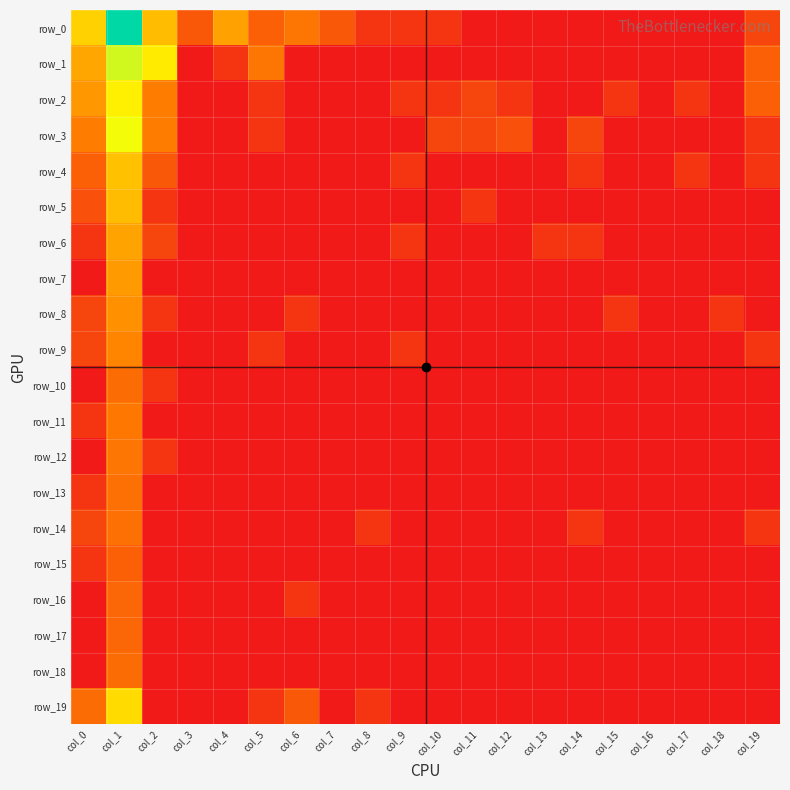

Reading left to right, transcribe all the data shown in this chart.

row_0: 4.2	7.7	3.8	1.6	3.3	1.8	2.3	1.6	0.7	0.7	0.7	0.0	0.0	0.0	0.0	0.0	0.0	0.0	0.0	1.1
row_1: 3.4	5.6	4.7	0.0	0.7	2.3	0.0	0.0	0.0	0.0	0.0	0.0	0.0	0.0	0.0	0.0	0.0	0.0	0.0	1.8
row_2: 3.0	4.8	2.5	0.0	0.0	0.7	0.0	0.0	0.0	0.7	0.7	1.1	0.7	0.0	0.0	0.7	0.0	0.7	0.0	1.8
row_3: 2.5	5.2	2.5	0.0	0.0	0.7	0.0	0.0	0.0	0.0	1.1	1.1	1.4	0.0	1.1	0.0	0.0	0.0	0.0	0.7
row_4: 1.8	3.9	1.6	0.0	0.0	0.0	0.0	0.0	0.0	0.7	0.0	0.0	0.0	0.0	0.7	0.0	0.0	0.7	0.0	0.7
row_5: 1.4	3.8	0.7	0.0	0.0	0.0	0.0	0.0	0.0	0.0	0.0	0.7	0.0	0.0	0.0	0.0	0.0	0.0	0.0	0.0
row_6: 0.7	3.3	1.1	0.0	0.0	0.0	0.0	0.0	0.0	0.7	0.0	0.0	0.0	0.7	0.7	0.0	0.0	0.0	0.0	0.0
row_7: 0.0	3.1	0.0	0.0	0.0	0.0	0.0	0.0	0.0	0.0	0.0	0.0	0.0	0.0	0.0	0.0	0.0	0.0	0.0	0.0
row_8: 1.1	2.9	0.7	0.0	0.0	0.0	0.7	0.0	0.0	0.0	0.0	0.0	0.0	0.0	0.0	0.7	0.0	0.0	0.7	0.0
row_9: 1.1	2.7	0.0	0.0	0.0	0.7	0.0	0.0	0.0	0.7	0.0	0.0	0.0	0.0	0.0	0.0	0.0	0.0	0.0	0.7
row_10: 0.0	2.1	0.7	0.0	0.0	0.0	0.0	0.0	0.0	0.0	0.0	0.0	0.0	0.0	0.0	0.0	0.0	0.0	0.0	0.0
row_11: 0.7	2.4	0.0	0.0	0.0	0.0	0.0	0.0	0.0	0.0	0.0	0.0	0.0	0.0	0.0	0.0	0.0	0.0	0.0	0.0
row_12: 0.0	2.3	0.7	0.0	0.0	0.0	0.0	0.0	0.0	0.0	0.0	0.0	0.0	0.0	0.0	0.0	0.0	0.0	0.0	0.0
row_13: 0.7	2.2	0.0	0.0	0.0	0.0	0.0	0.0	0.0	0.0	0.0	0.0	0.0	0.0	0.0	0.0	0.0	0.0	0.0	0.0
row_14: 1.1	2.2	0.0	0.0	0.0	0.0	0.0	0.0	0.7	0.0	0.0	0.0	0.0	0.0	0.7	0.0	0.0	0.0	0.0	0.7
row_15: 0.7	1.8	0.0	0.0	0.0	0.0	0.0	0.0	0.0	0.0	0.0	0.0	0.0	0.0	0.0	0.0	0.0	0.0	0.0	0.0
row_16: 0.0	1.9	0.0	0.0	0.0	0.0	0.7	0.0	0.0	0.0	0.0	0.0	0.0	0.0	0.0	0.0	0.0	0.0	0.0	0.0
row_17: 0.0	1.9	0.0	0.0	0.0	0.0	0.0	0.0	0.0	0.0	0.0	0.0	0.0	0.0	0.0	0.0	0.0	0.0	0.0	0.0
row_18: 0.0	2.1	0.0	0.0	0.0	0.0	0.0	0.0	0.0	0.0	0.0	0.0	0.0	0.0	0.0	0.0	0.0	0.0	0.0	0.0
row_19: 2.1	4.4	0.0	0.0	0.0	0.7	1.6	0.0	0.7	0.0	0.0	0.0	0.0	0.0	0.0	0.0	0.0	0.0	0.0	0.0